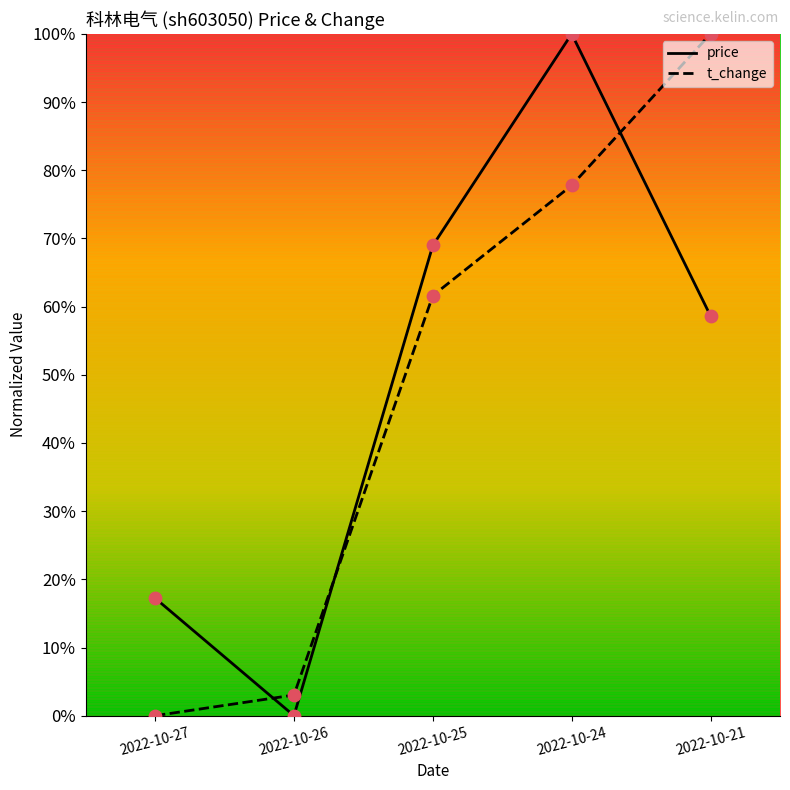

Which series reaches the minimum Y coordinate?

price